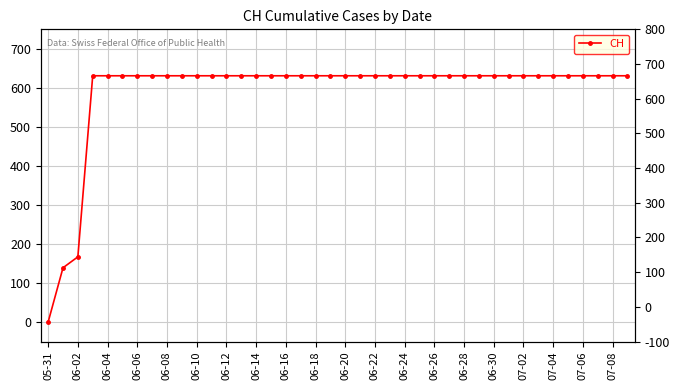

List the labels in order of value, largest first.

06-06, 06-08, 06-10, 06-12, 06-14, 06-16, 06-18, 06-20, 06-22, 06-24, 06-26, 06-28, 06-30, 07-02, 07-04, 07-06, 07-08, 20, 21, 22, 23, 24, 25, 26, 27, 28, 29, 30, 31, 32, 33, 34, 35, 36, 37, 38, 39, 06-04, 06-02, 05-31